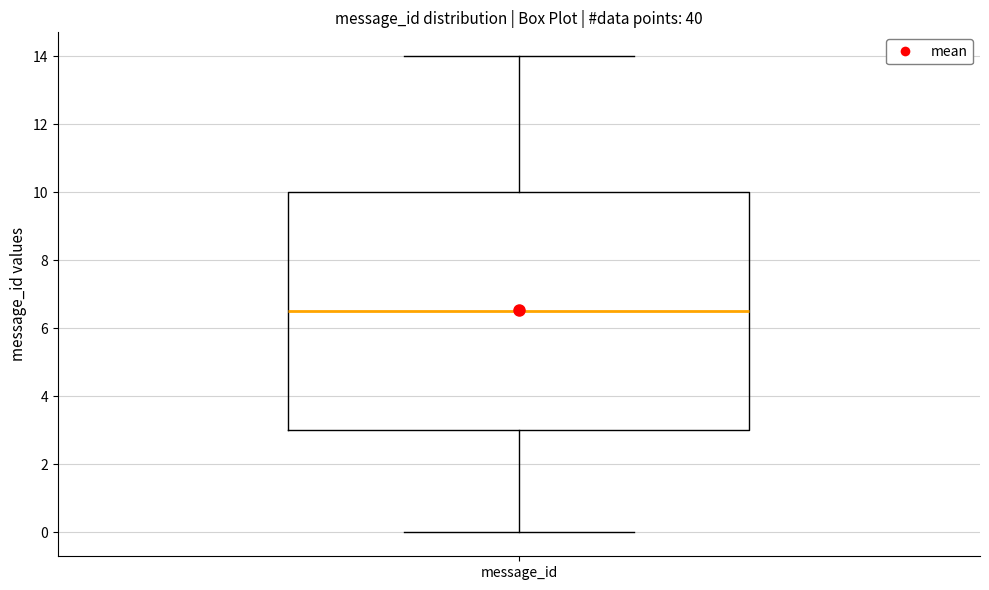

Read this box plot against the y-axis: the position of the median line, the range covered by the box, and the ends of both whiskers. The values are not printed on the chart, so give them approximately, as read against the axis.

median 6.6, box 3.0 to 10.0, whiskers 0.0 to 14.0